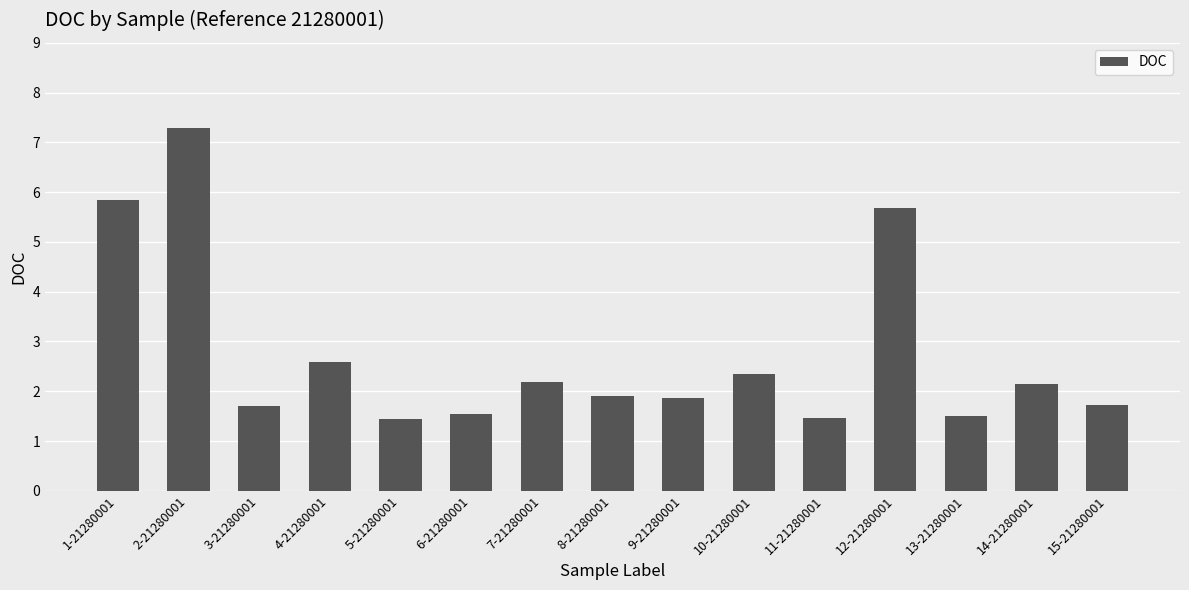

Which category has the highest value across all series?

2-21280001